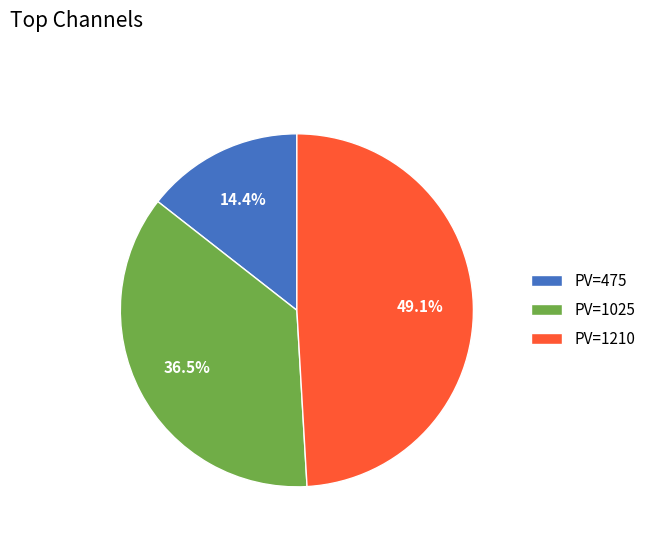

Rank the categories by value from lowest to highest.

PV=475, PV=1025, PV=1210